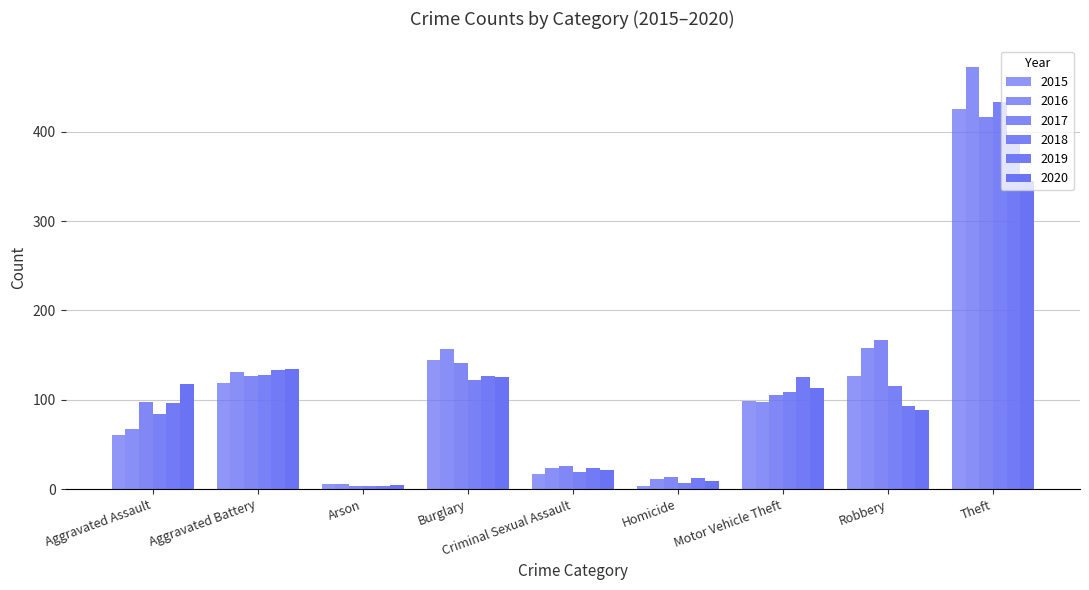

What is the maximum value shown in the chart?

473